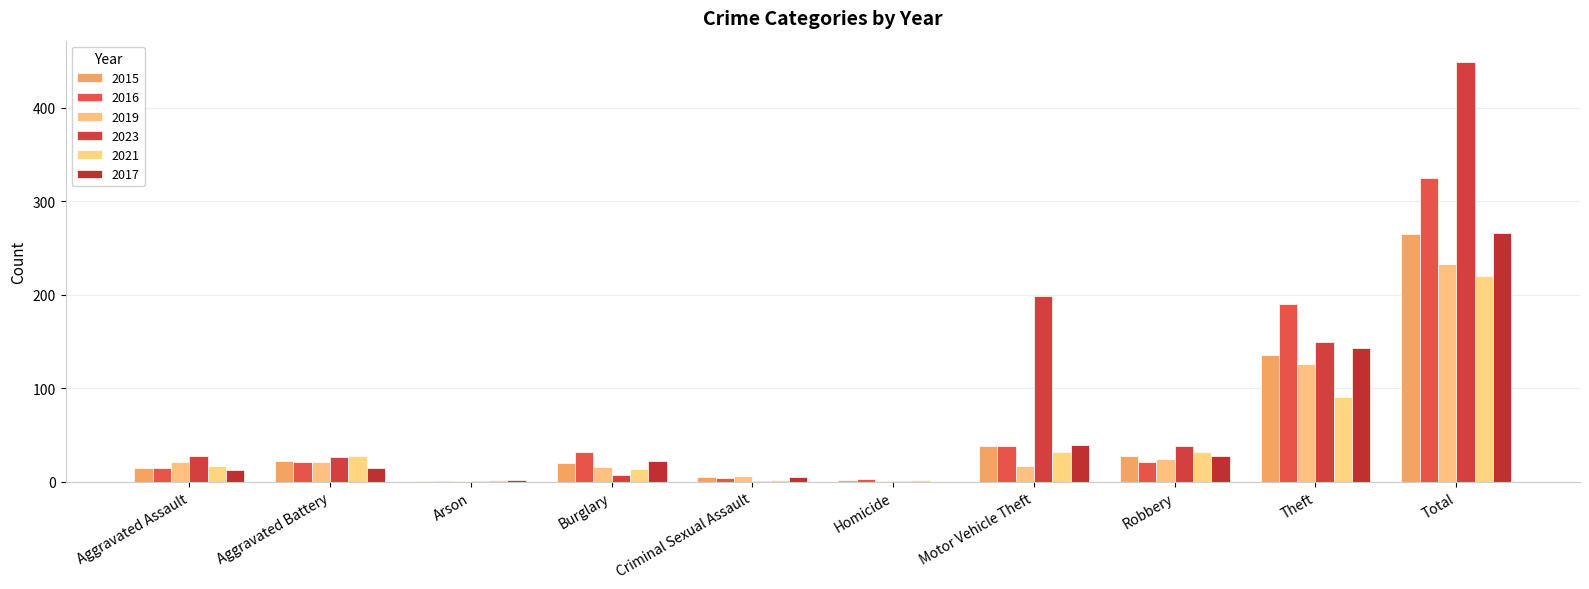

True or false: 2023 has a value of 48 at Aggravated Assault.

False